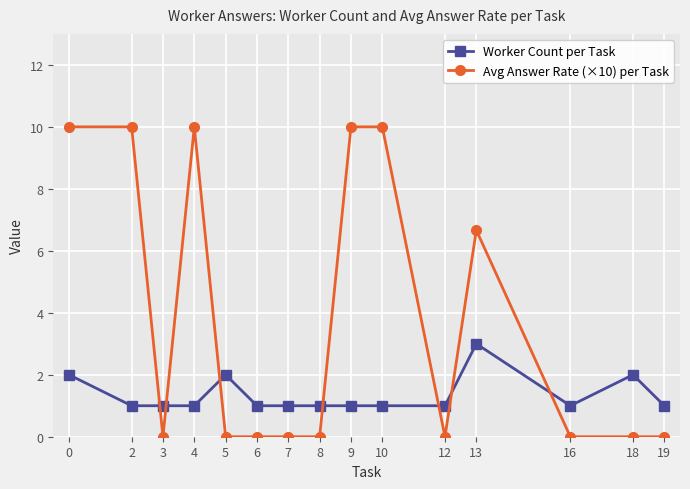

What is the difference between the maximum and second lowest values in the Avg Answer Rate (×10) per Task series?

10.0